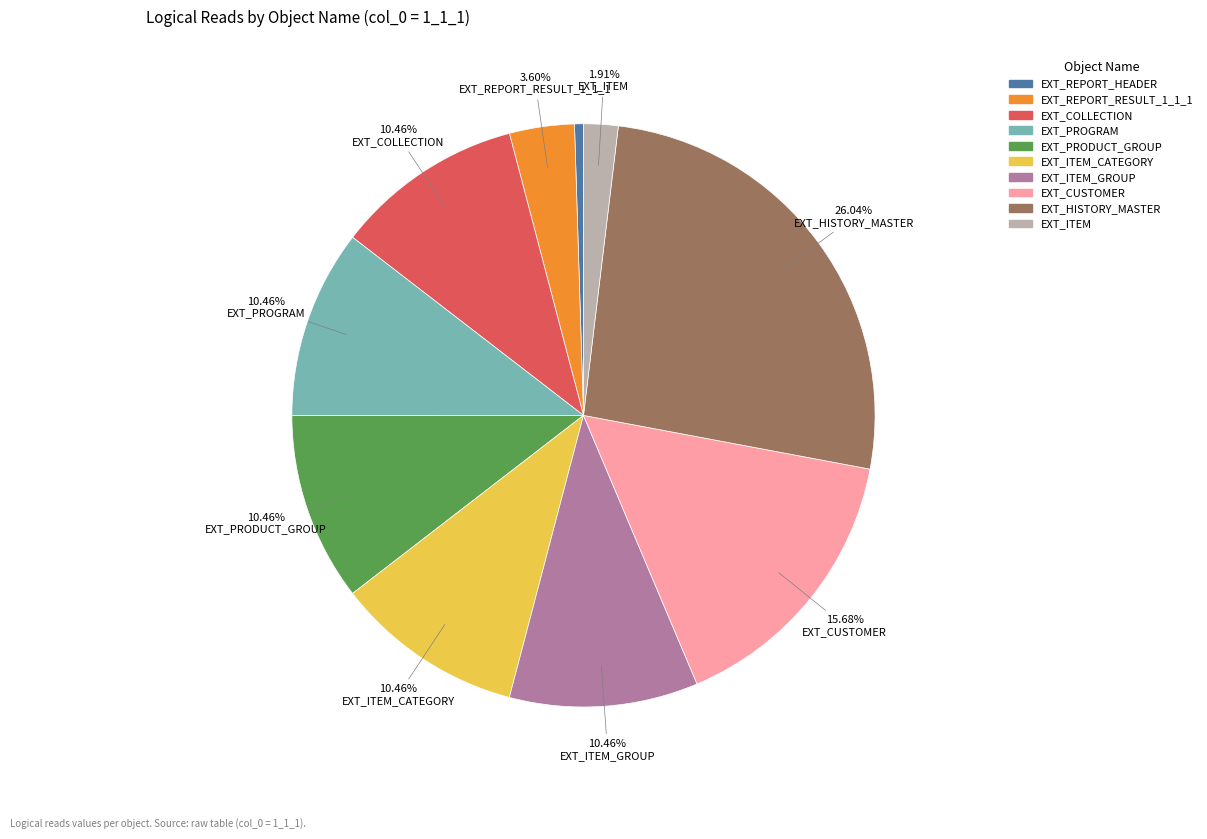

Does any single category account for the majority?

No